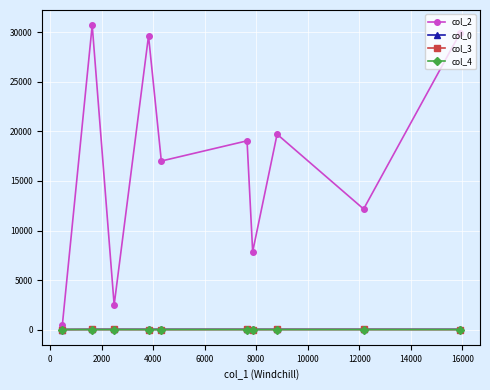

Does the chart display data point markers on the line(s)?

Yes